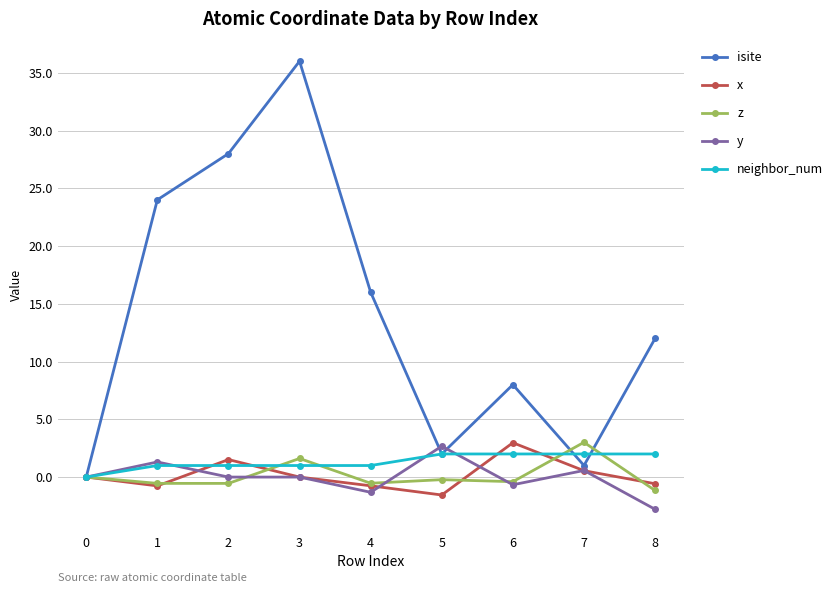

What is the greatest value displayed?

36.0